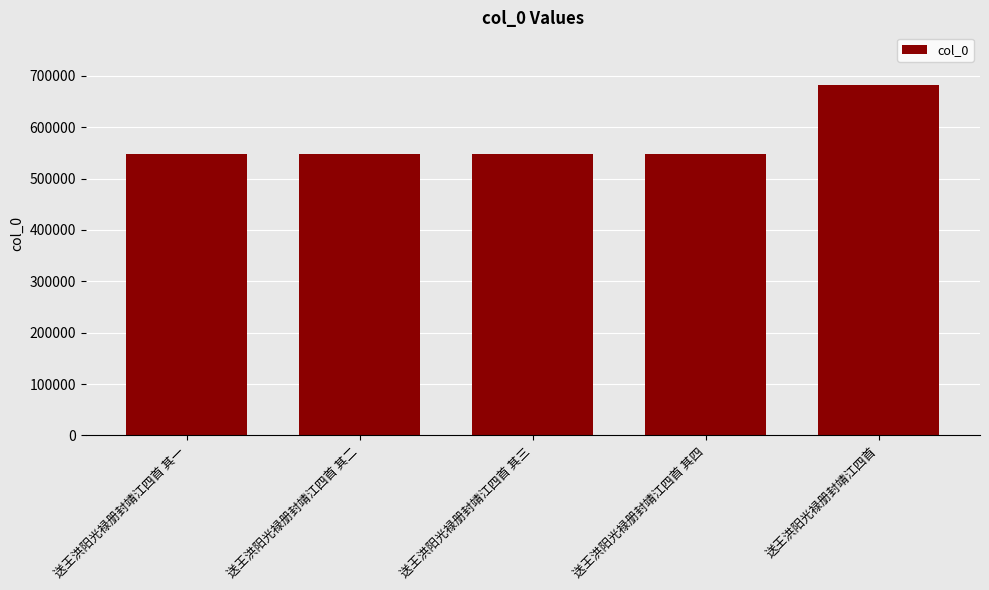

Between 送王洪阳光禄册封靖江四首 and 送王洪阳光禄册封靖江四首 其四, which is larger?

送王洪阳光禄册封靖江四首